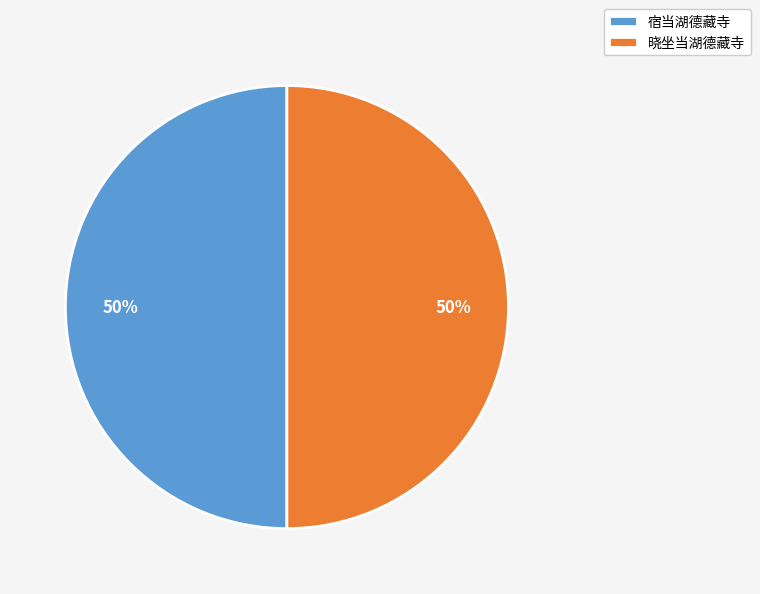

The 晓坐当湖德藏寺 slice represents 50% of the pie. True or false?

True